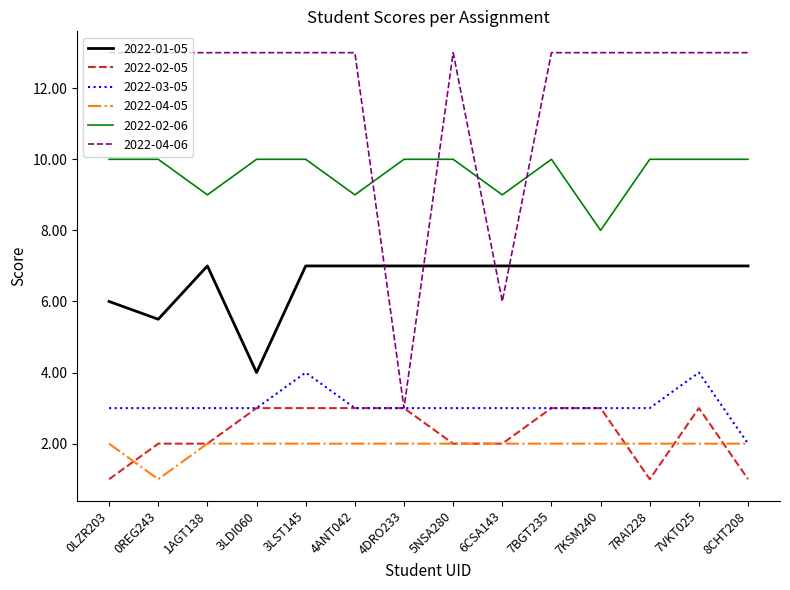

Rank the series by their maximum value, from lowest to highest.

2022-04-05, 2022-02-05, 2022-03-05, 2022-01-05, 2022-02-06, 2022-04-06